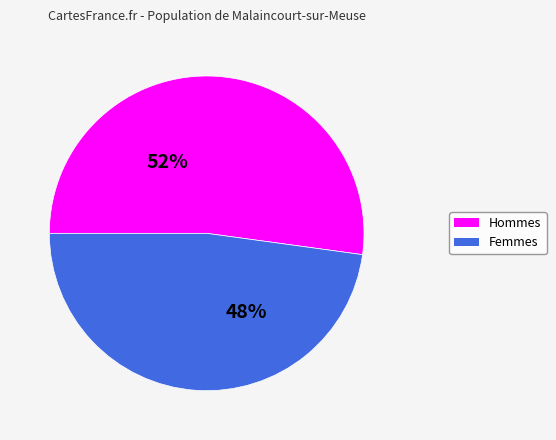

Which category has the smallest portion of the pie?

Femmes